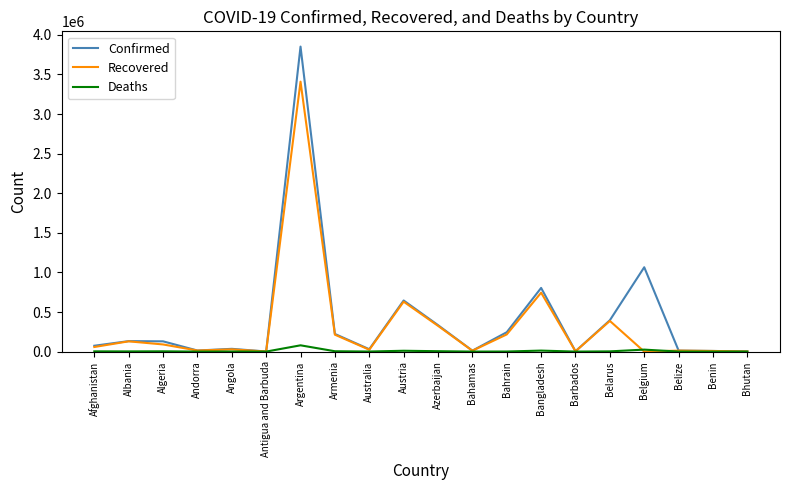

What is the difference between the maximum and second lowest values in the Recovered series?

3408103